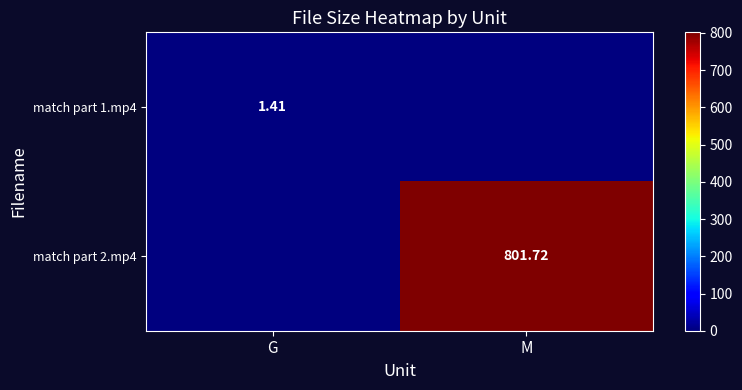

What is the difference between the match part 1.mp4 values at M and G?

1.4